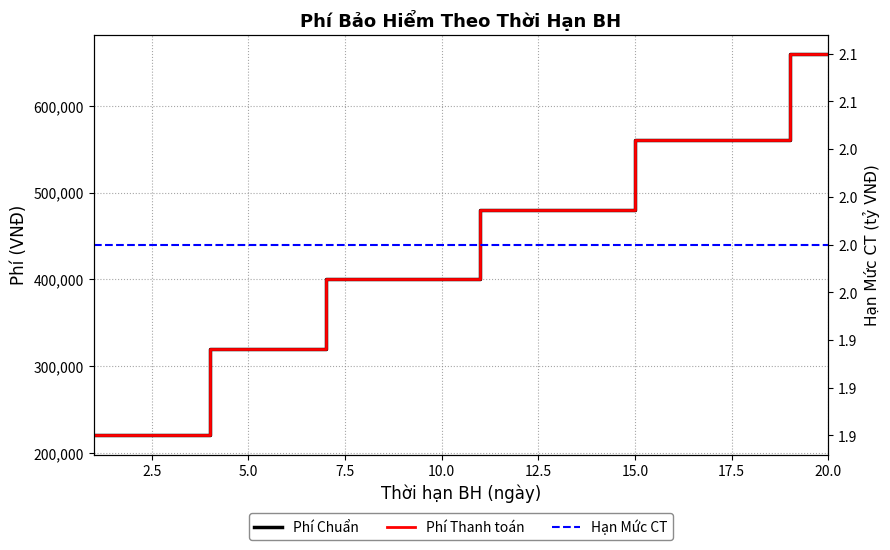

Is the value of Phí Thanh toán at 10.0 greater than the value of Hạn Mức CT at 15?

Yes